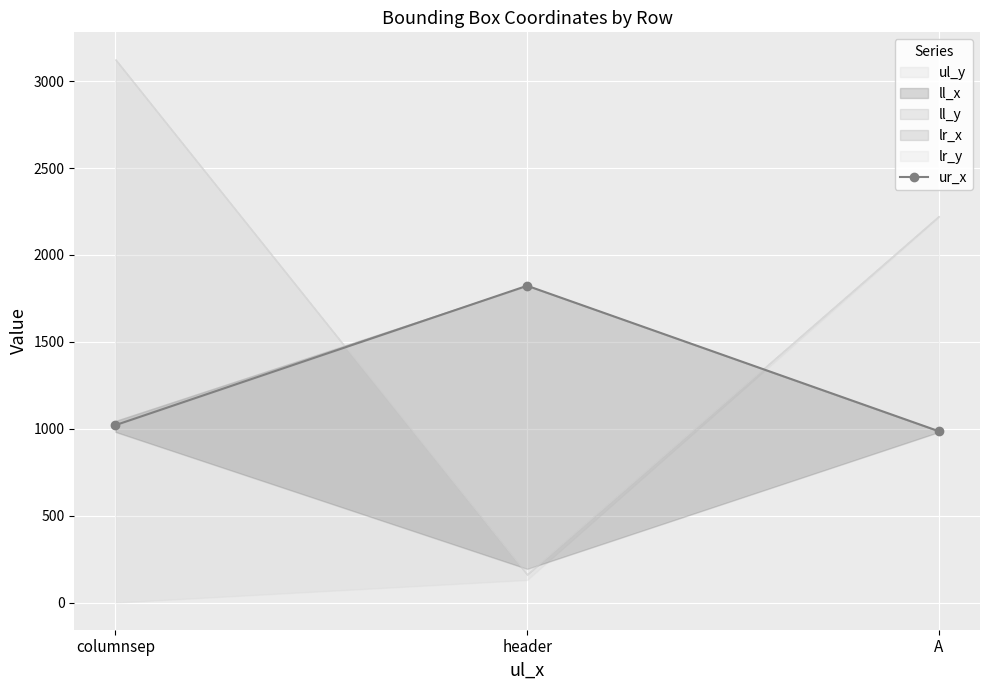

What is the difference between the maximum and minimum values?

837